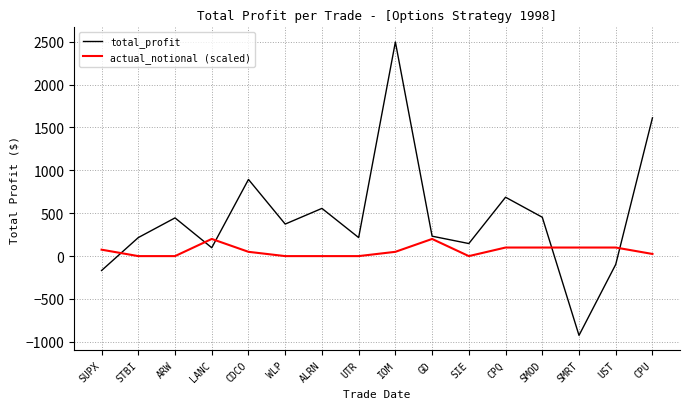

Which label corresponds to the largest value in the chart?

IOM